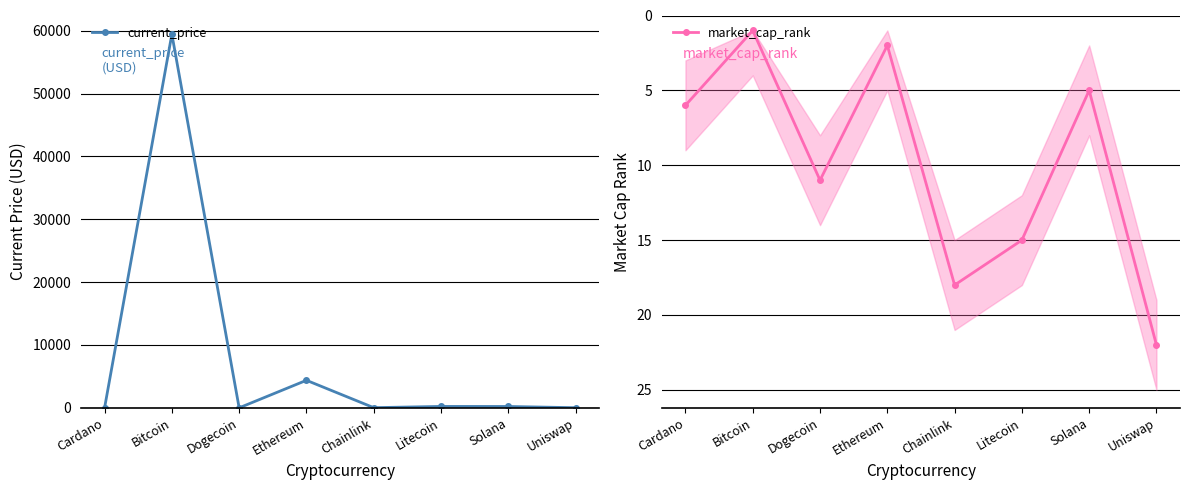

True or false: market_cap_rank has a value of 3.7 at Cardano.

False